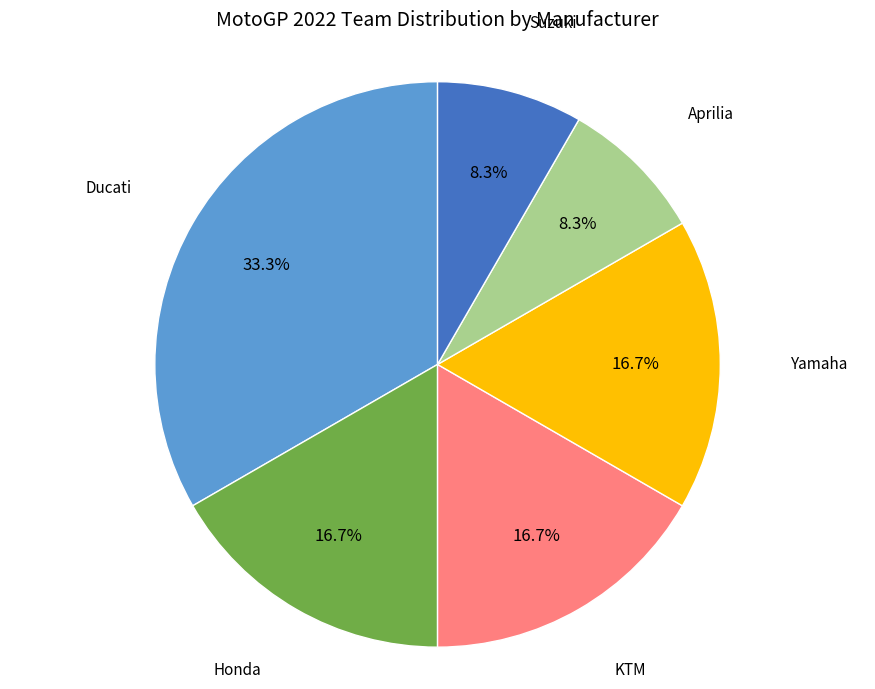

Does any single category account for the majority?

No